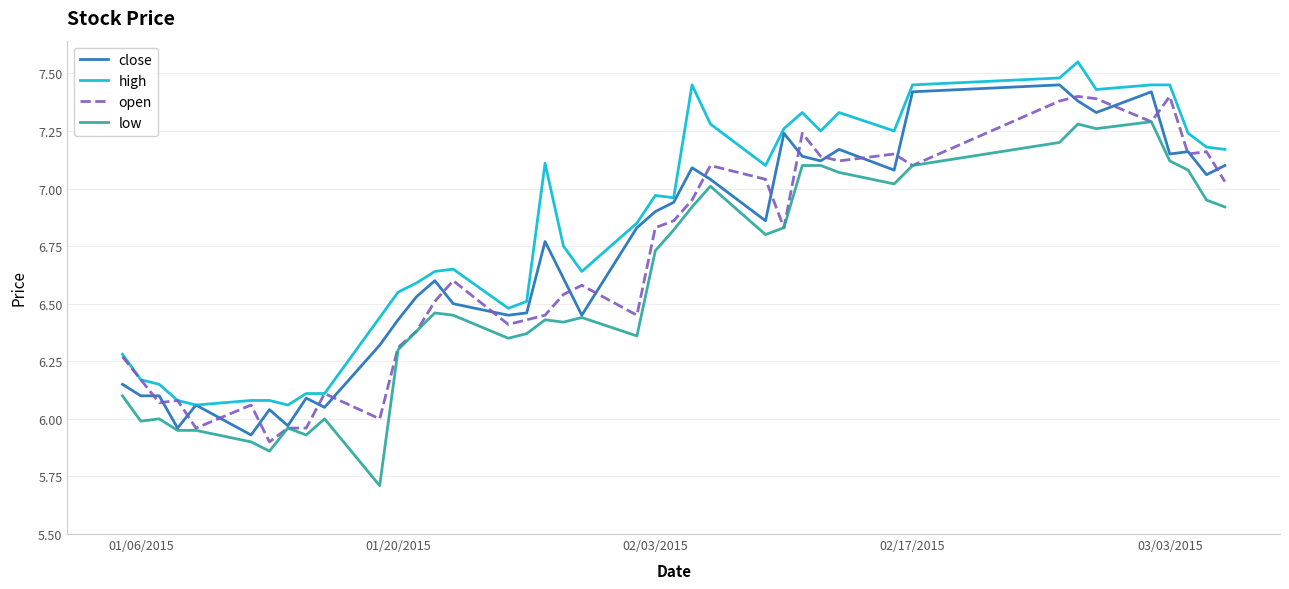

True or false: low and high cross at least once.

False